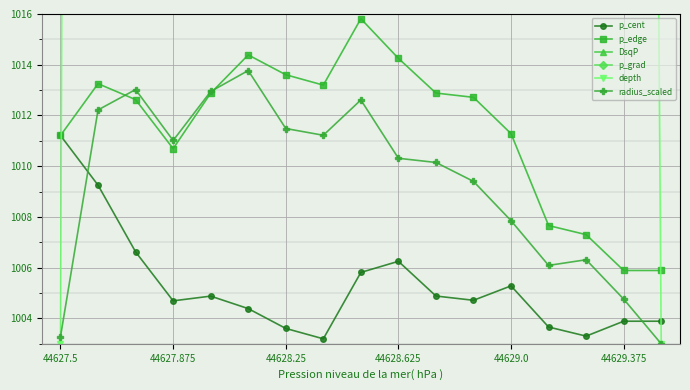

Reading left to right, transcribe all the data shown in this chart.

p_cent: 1011.2	1009.3	1006.6	1004.7	1004.9	1004.4	1003.6	1003.2	1005.8	1006.3	1004.9	1004.7	1005.3	1003.7	1003.3	1003.9	1003.9
p_edge: 1011.2	1013.3	1012.6	1010.7	1012.9	1014.4	1013.6	1013.2	1015.8	1014.3	1012.9	1012.7	1011.3	1007.7	1007.3	1005.9	1005.9
DsqP: 1290.7	1448.9	1492.0	1395.2	1672.4	1898.0	1732.7	1867.0	1874.7	1892.2	1896.1	1904.9	1838.0	1993.5	1851.3	1823.2	1823.2
p_grad: 1459.1	1601.8	1663.4	1750.8	1816.3	1887.9	1900.8	1902.4	1818.8	1790.1	1769.6	1755.0	1712.5	1716.6	1656.6	1629.9	1629.9
depth: 1003.0	1403.0	1603.0	1603.0	1803.0	2003.0	2003.0	2003.0	2003.0	1803.0	1803.0	1803.0	1603.0	1403.0	1403.0	1203.0	1003.0
radius_scaled: 1003.3	1012.2	1013.0	1011.0	1012.9	1013.8	1011.5	1011.2	1012.6	1010.3	1010.1	1009.4	1007.9	1006.1	1006.3	1004.8	1003.0